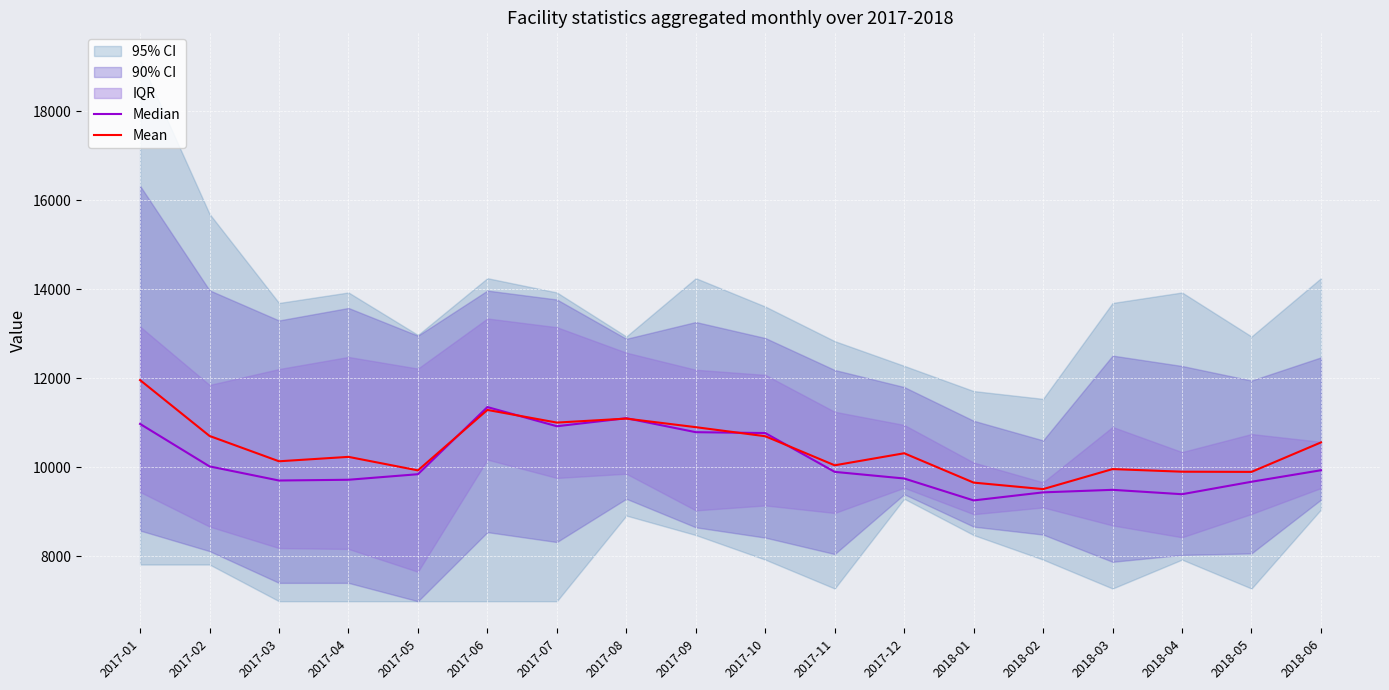

Between which two adjacent categories do Median and Mean first intersect?

2017-05 and 2017-06